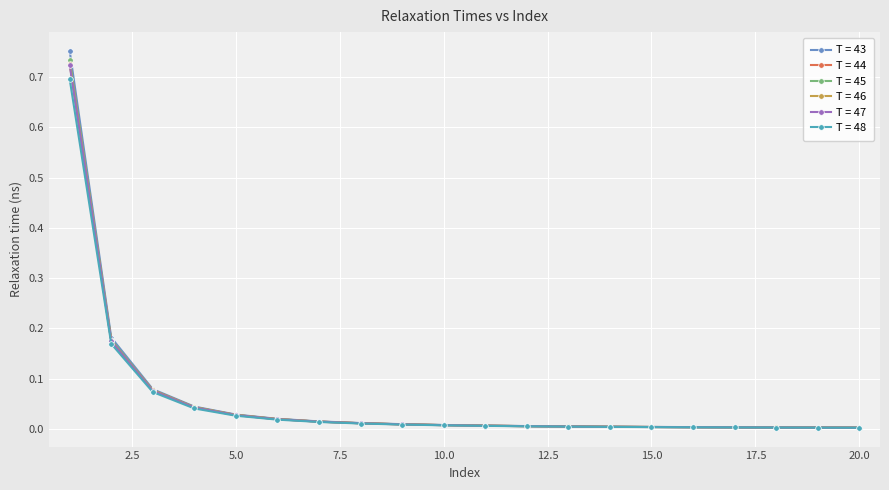

What is the sum of all T = 43 values?

1.2